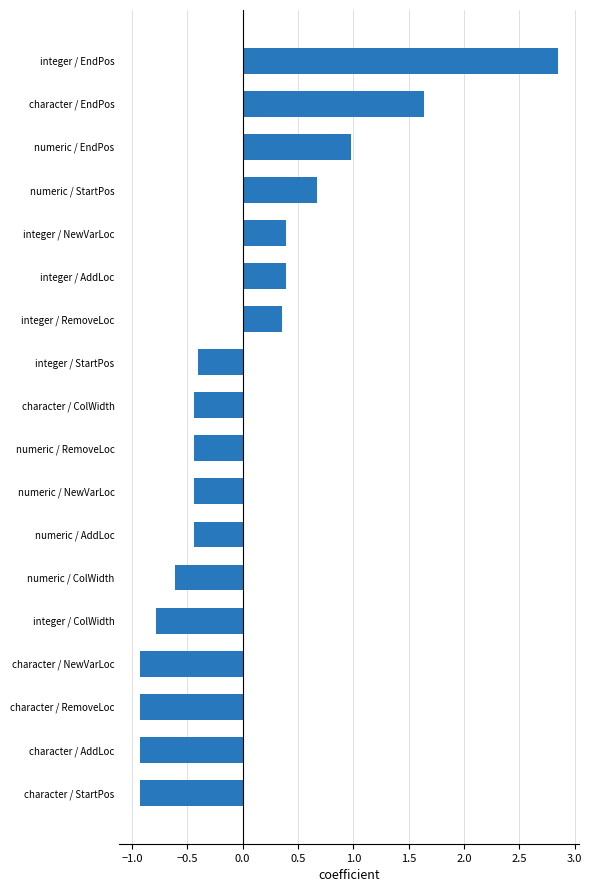

Does the chart contain any negative values?

Yes